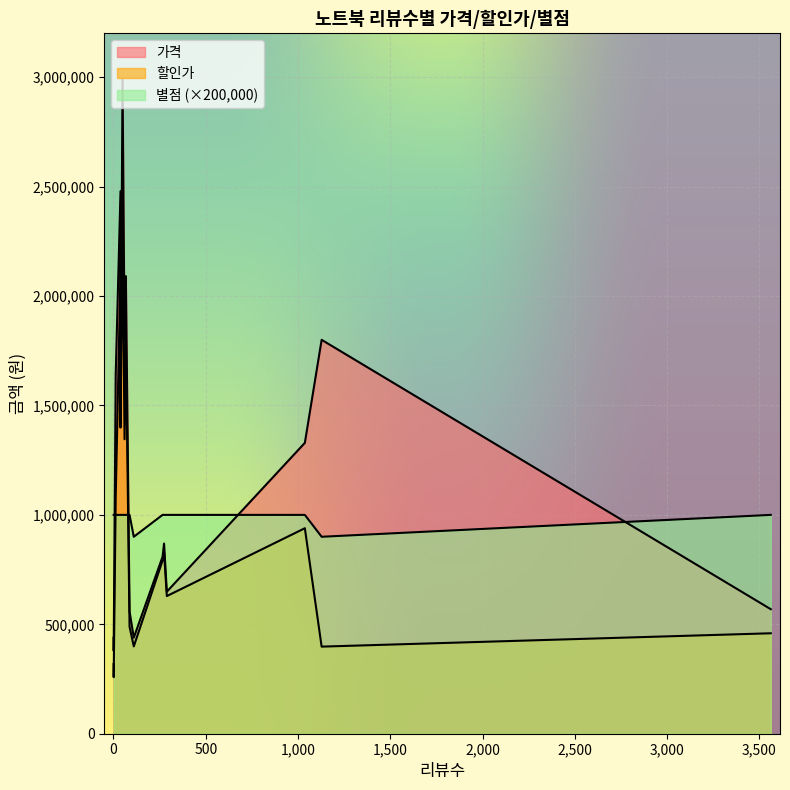

What is the sum of all 가격 values?

20289000.0